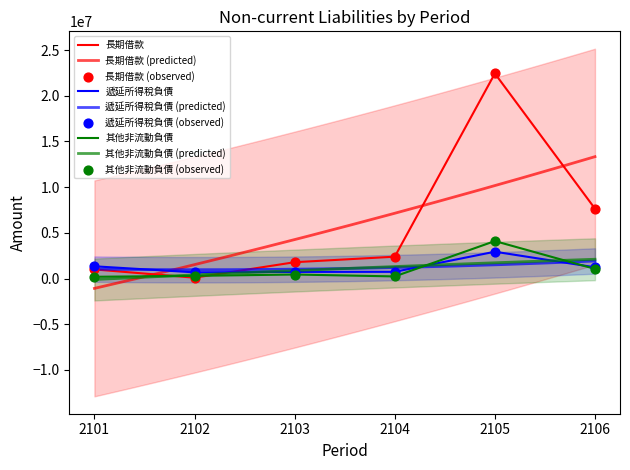

Which series has the widest spread of Y values?

長期借款